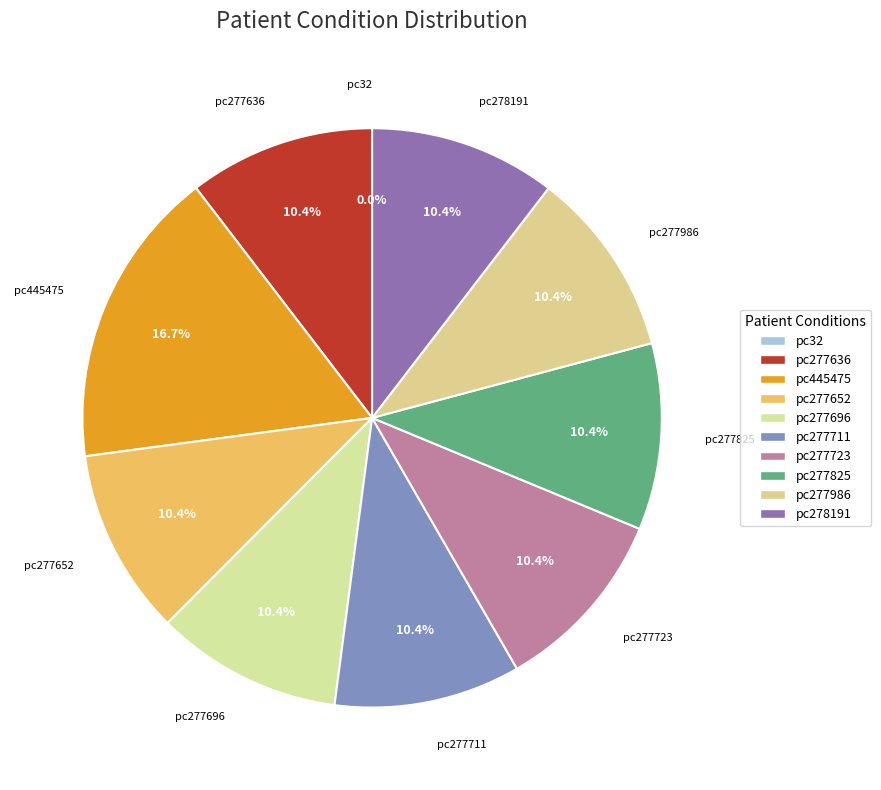

To the nearest percent, what is the average slice percentage?

10%